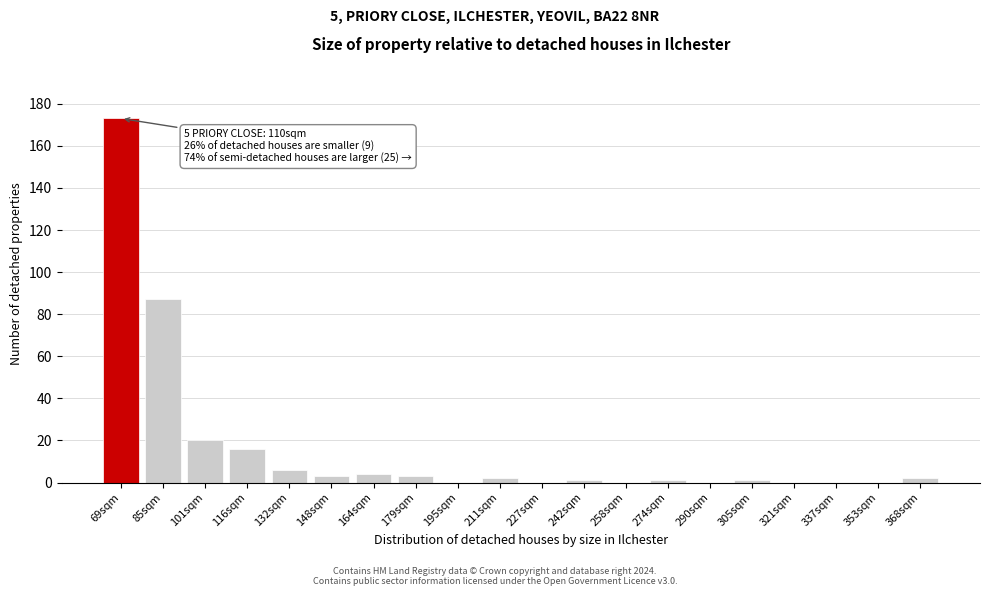

Reading left to right, what are all the values shown in this chart?

69sqm=173	85sqm=87	101sqm=20	116sqm=16	132sqm=6	148sqm=3	164sqm=4	179sqm=3	195sqm=0	211sqm=2	227sqm=0	242sqm=1	258sqm=0	274sqm=1	290sqm=0	305sqm=1	321sqm=0	337sqm=0	353sqm=0	368sqm=2